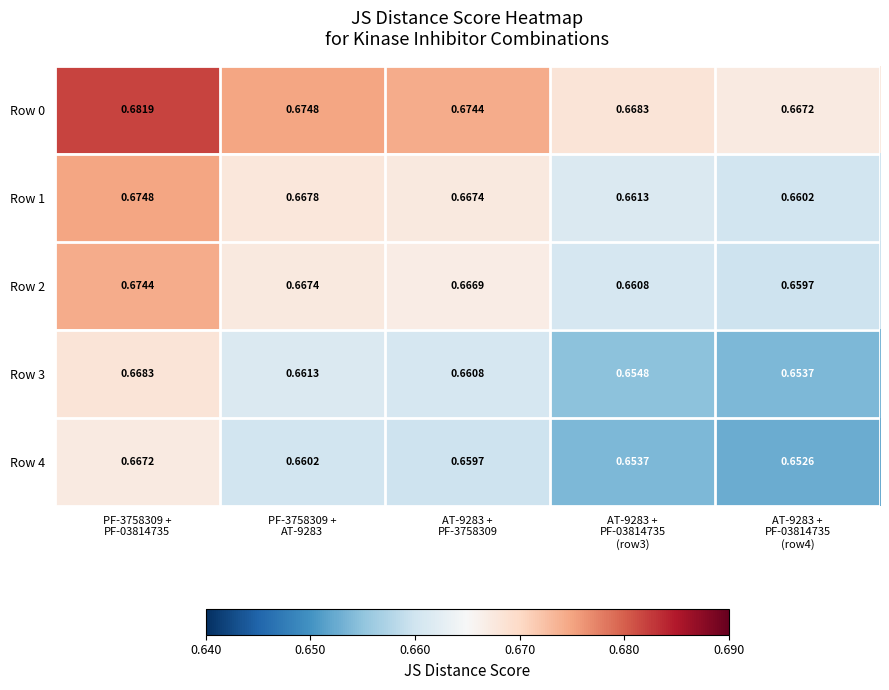

Which series has the largest range (max minus min)?

Row 0